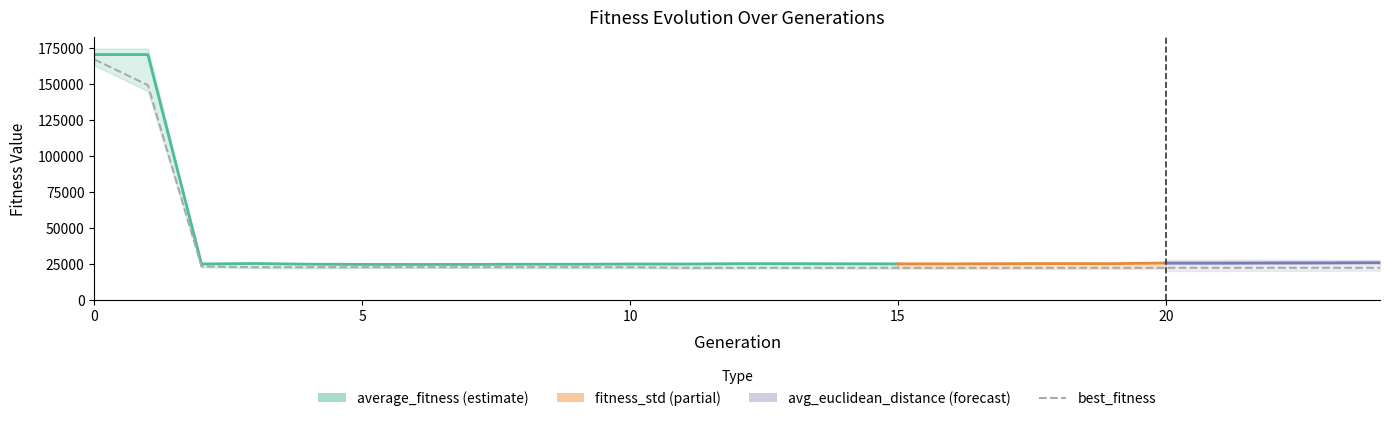

Which series has the widest spread of values?

average_fitness